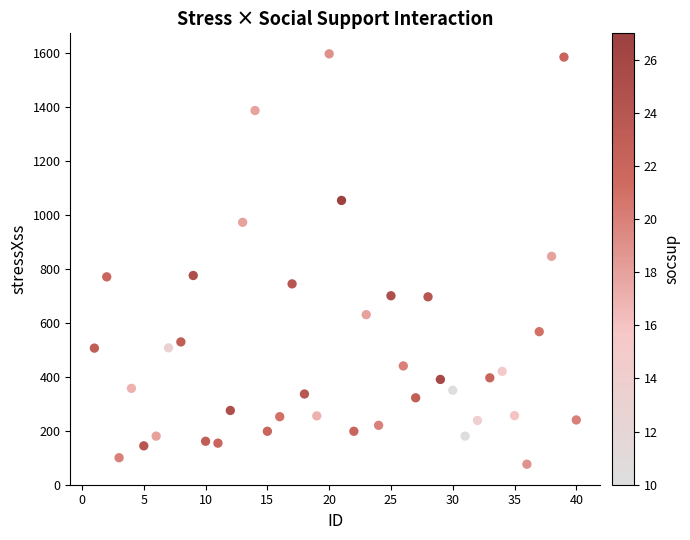

What is the range of X values (max minus min)?

39